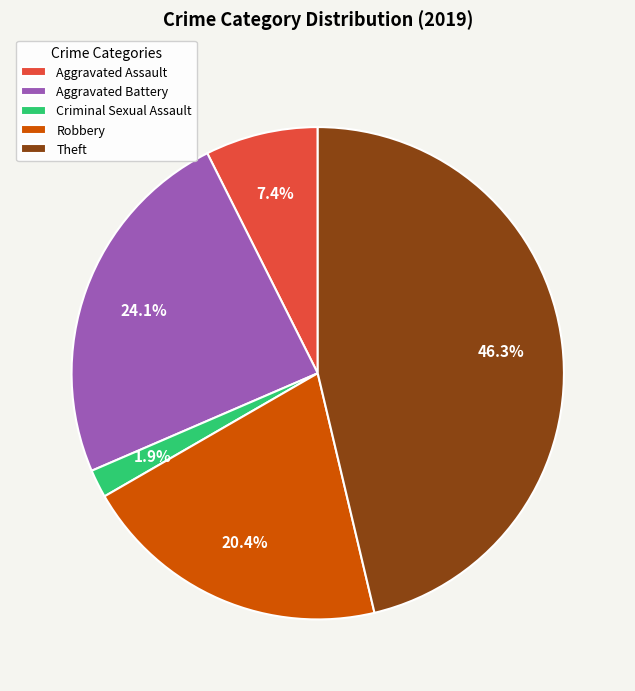

Which category has the smallest portion of the pie?

Criminal Sexual Assault